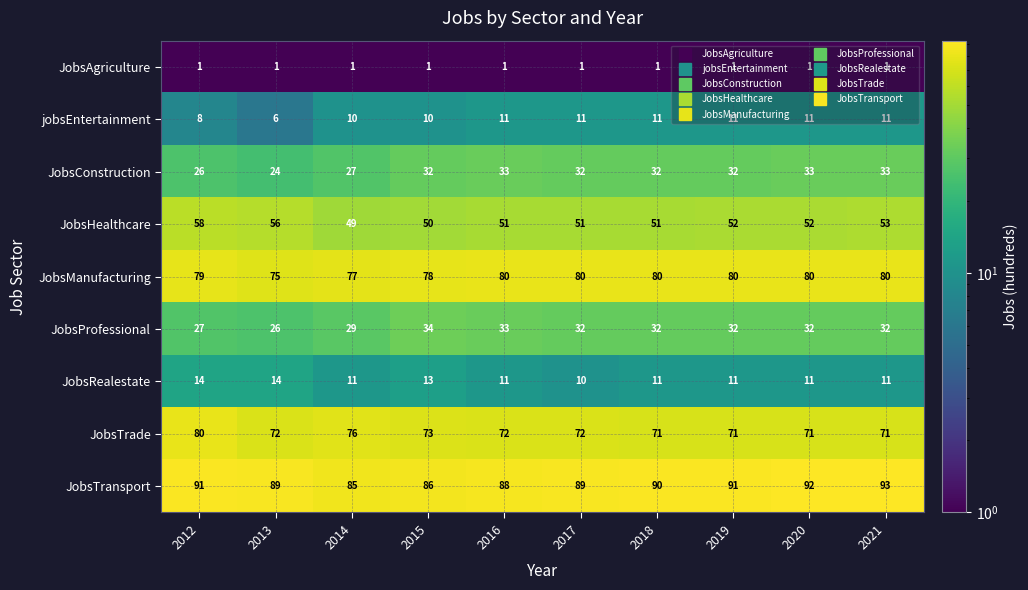

At which label is JobsManufacturing closest to 77?

2014